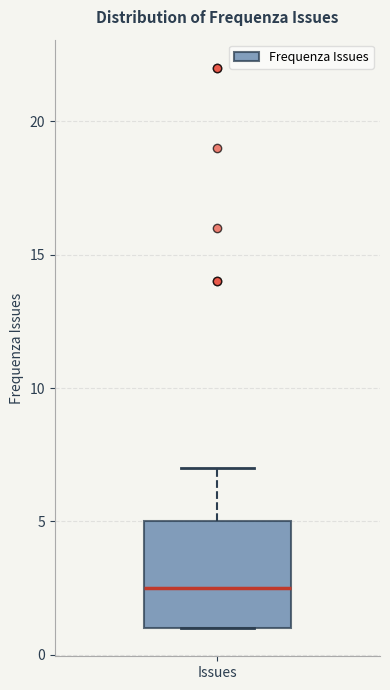

Read this box plot against the y-axis: the position of the median line, the range covered by the box, and the ends of both whiskers. The values are not printed on the chart, so give them approximately, as read against the axis.

median 2.5, box 1.0 to 5.0, whiskers 1.0 to 7.0